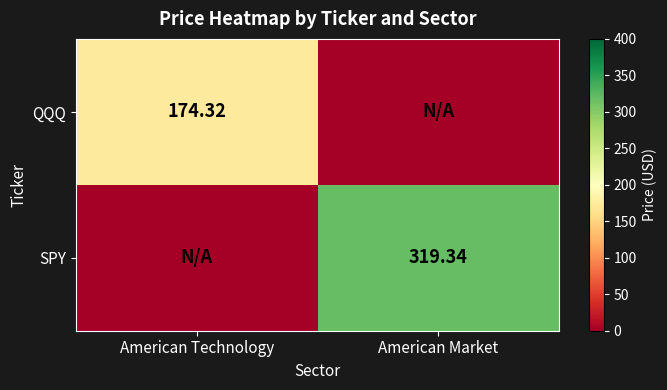

What is the sum of all SPY values?

319.3